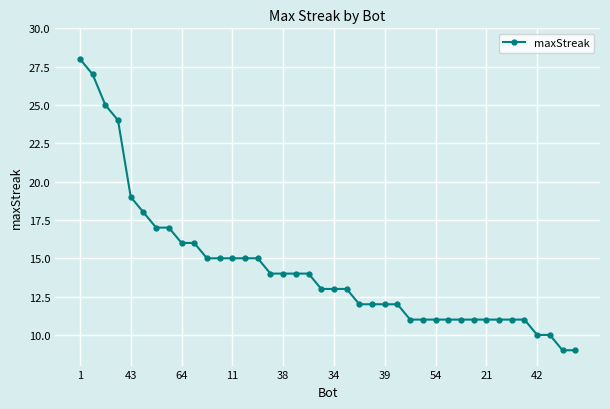

What is the difference between the maximum and minimum values?

19